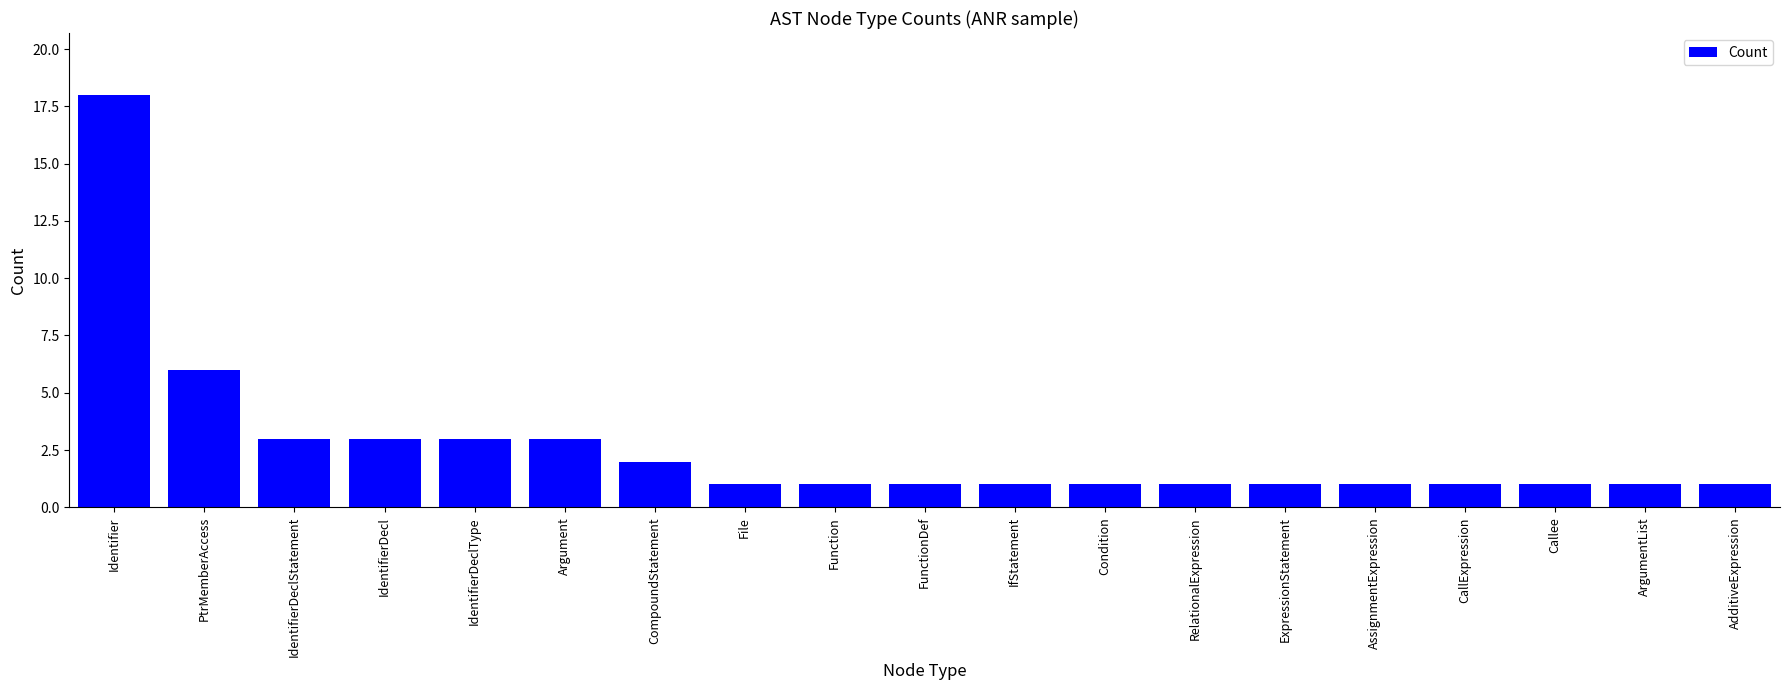

What is the difference between the maximum and minimum values?

17